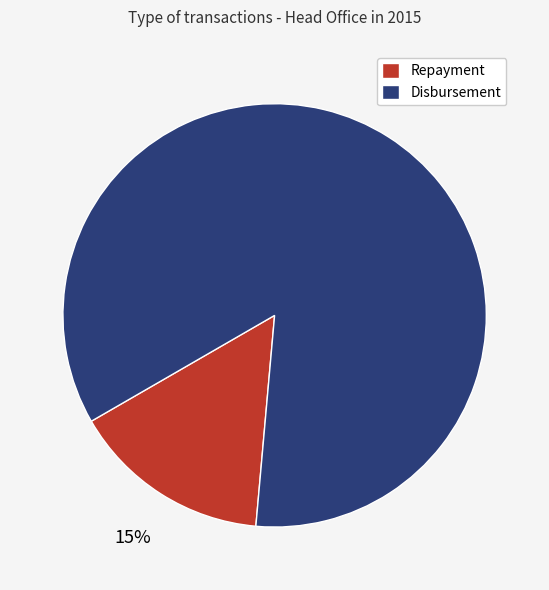

The Disbursement slice represents 85% of the pie. True or false?

True